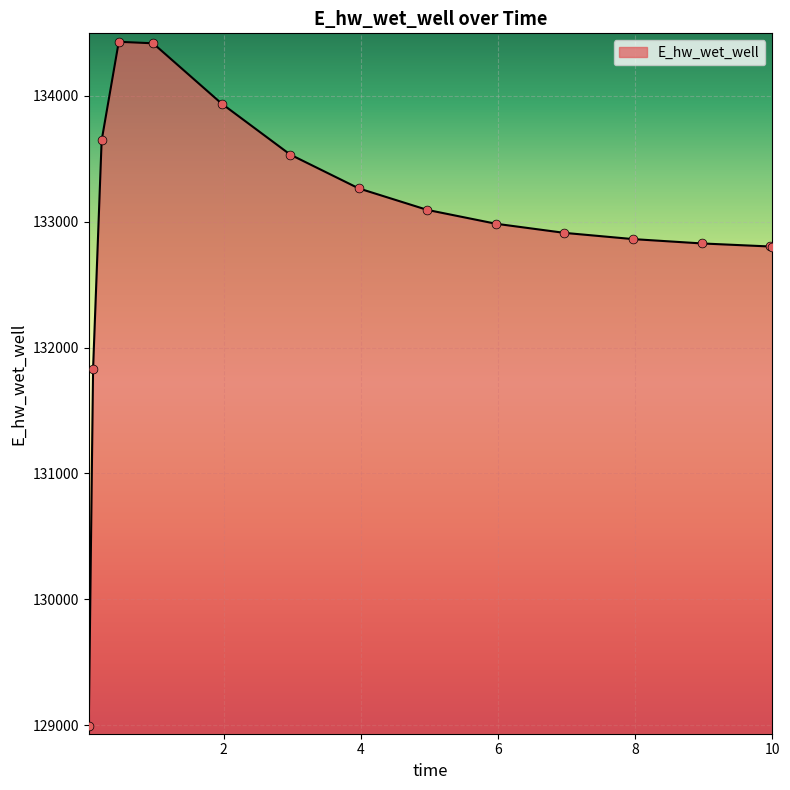

What is the maximum value shown in the chart?

134429.7